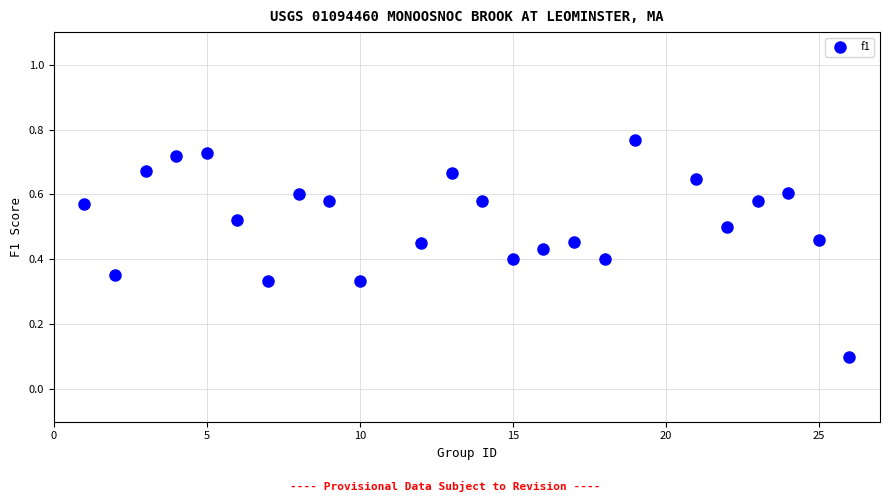

What is the range of X values (max minus min)?

25.0